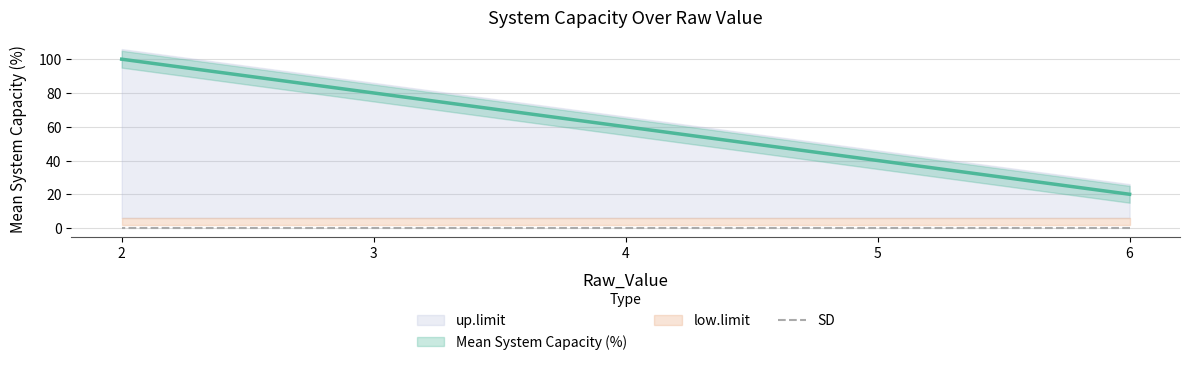

Which label corresponds to the smallest value in the chart?

6